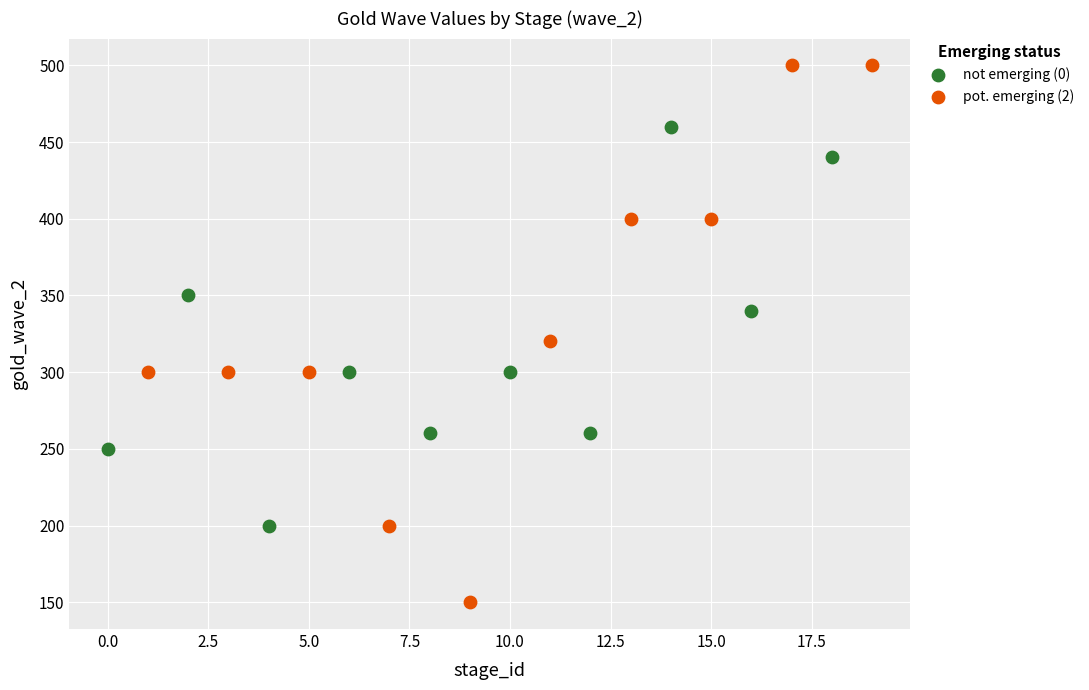

Which series has the largest Y range (max minus min)?

pot. emerging (2)